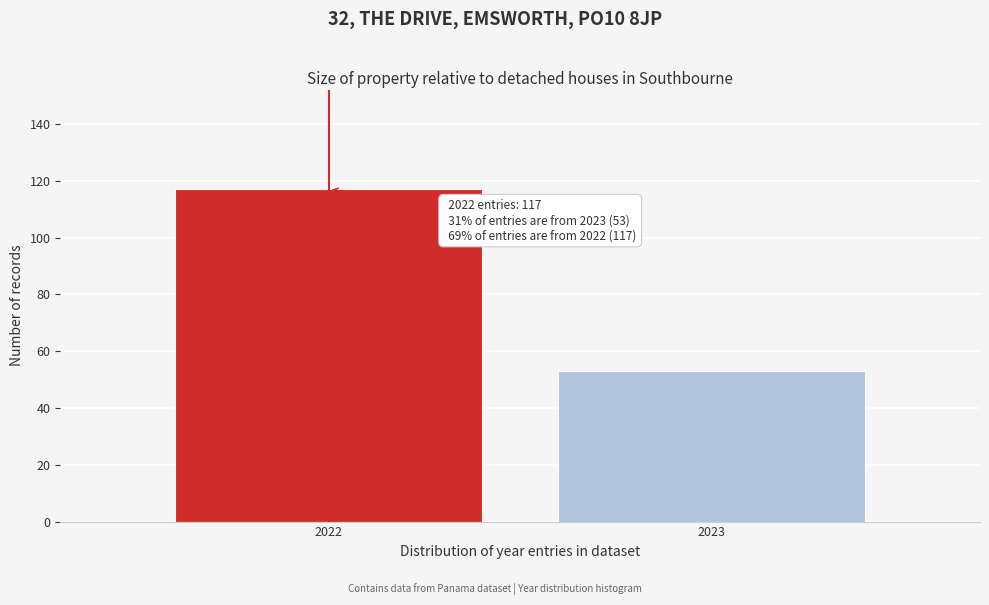

Reading left to right, transcribe all the data shown in this chart.

117	53